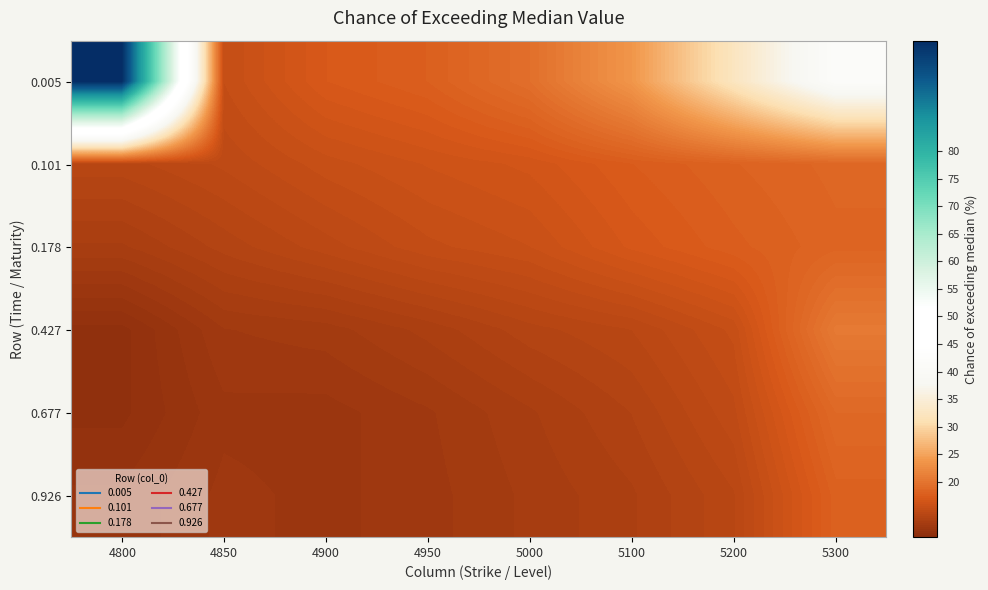

What is the greatest value displayed?

100.0